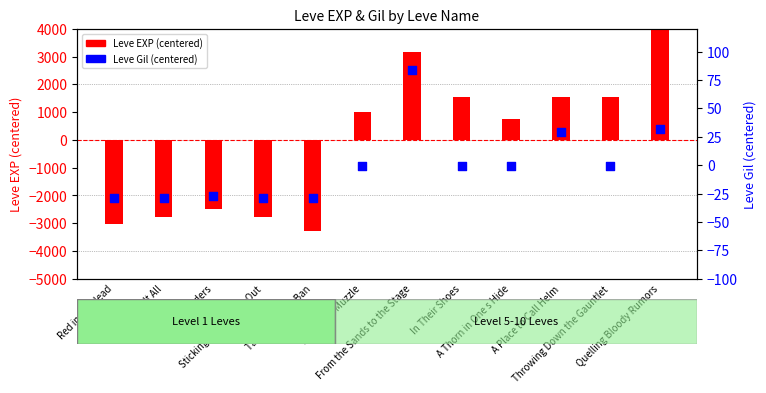

At how many categories does at least one series exceed 3157?

2